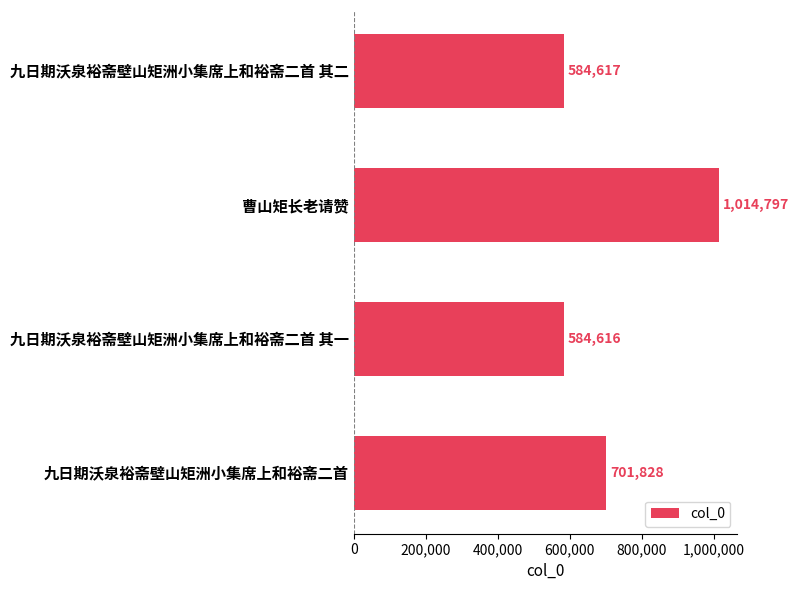

True or false: the data shows 584617 at 九日期沃泉裕斋壁山矩洲小集席上和裕斋二首 其二.

True